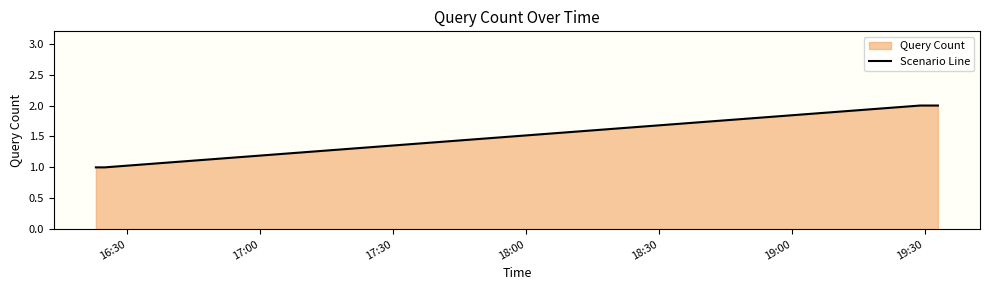

True or false: there are more than 2 points higher than both neighbors.

False